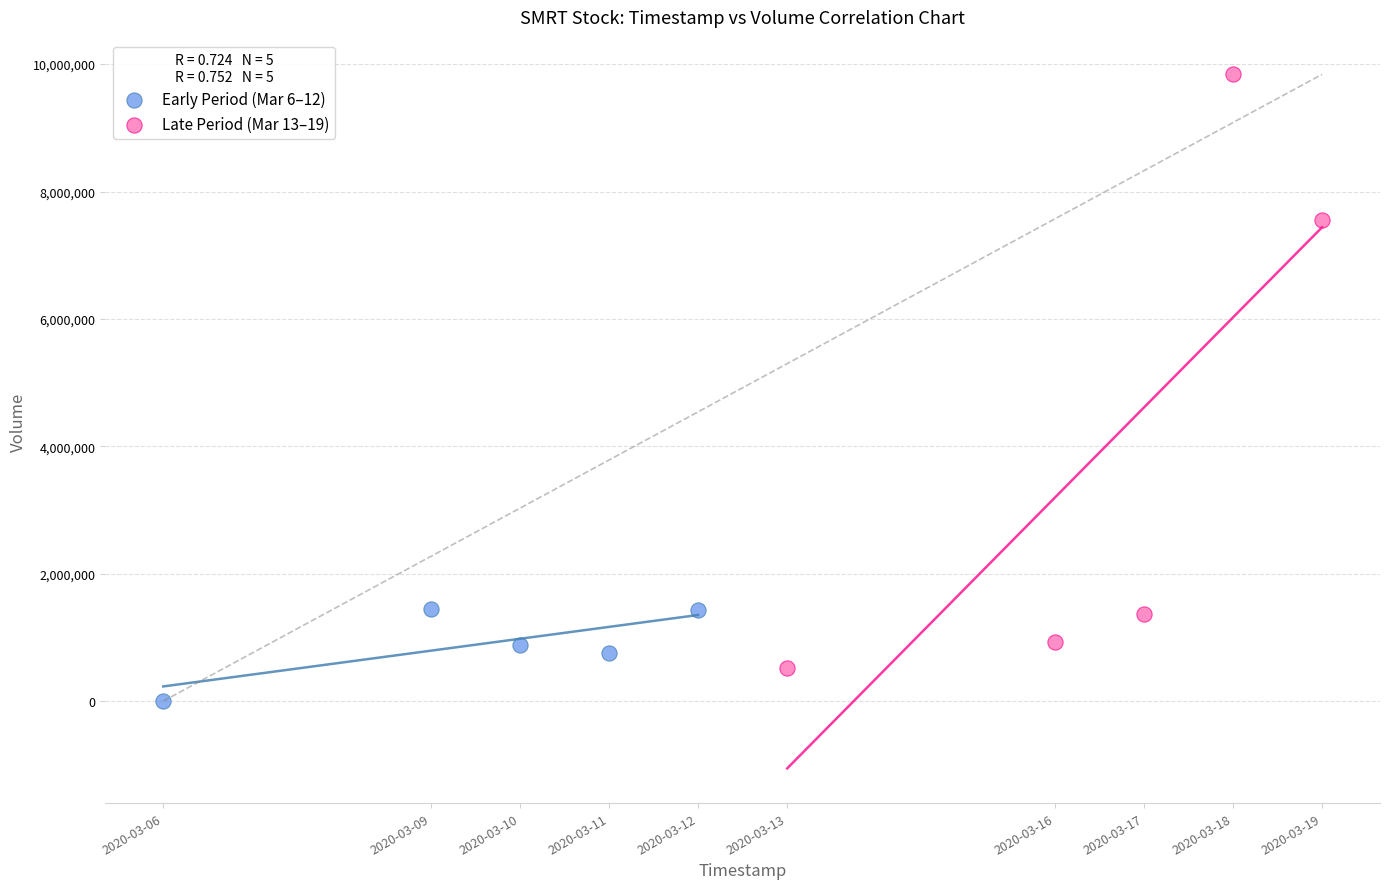

Which series has the widest spread of Y values?

Late Period (Mar 13–19)